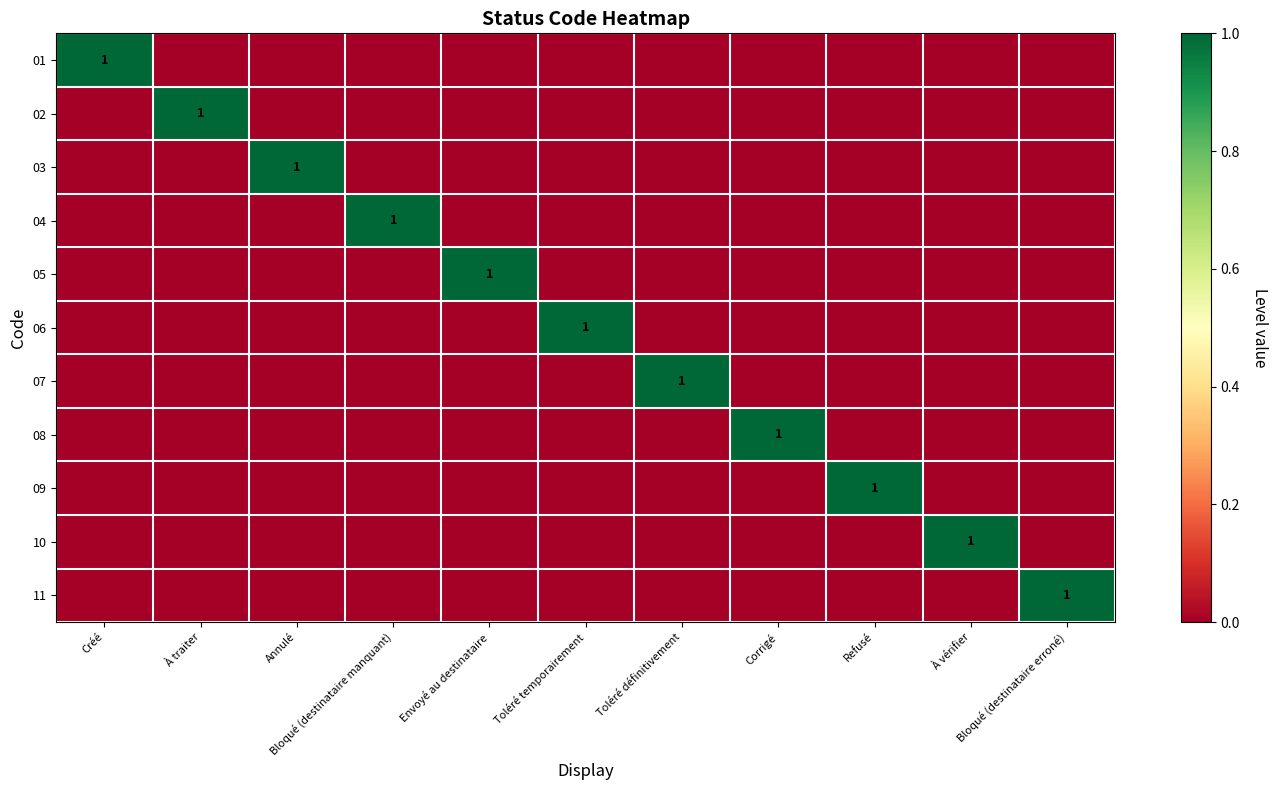

The value of 11 at Corrigé is -1. True or false?

False